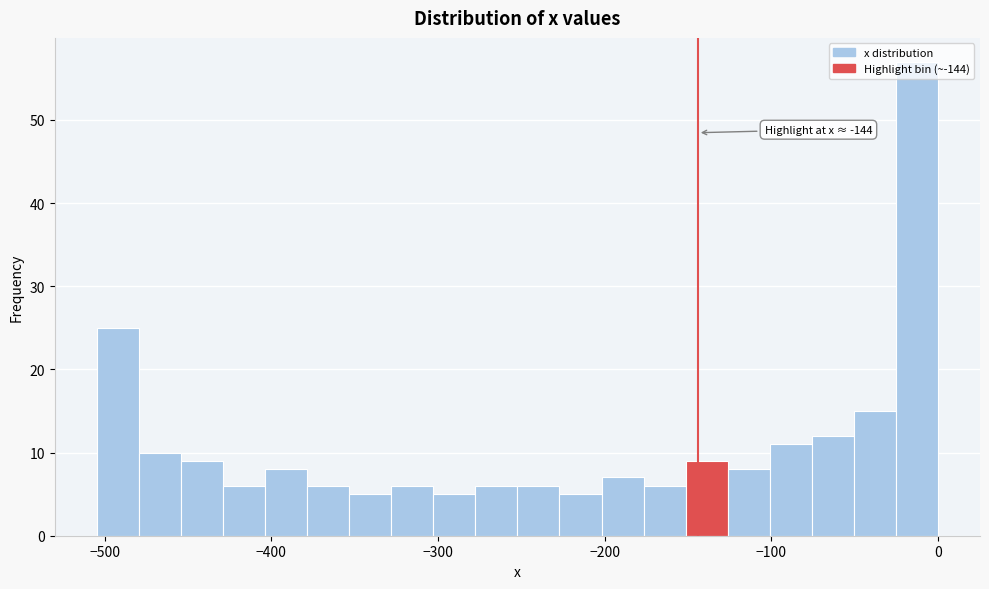

Read against the x-axis, roughly where is the centre of the tallest bar?

-10